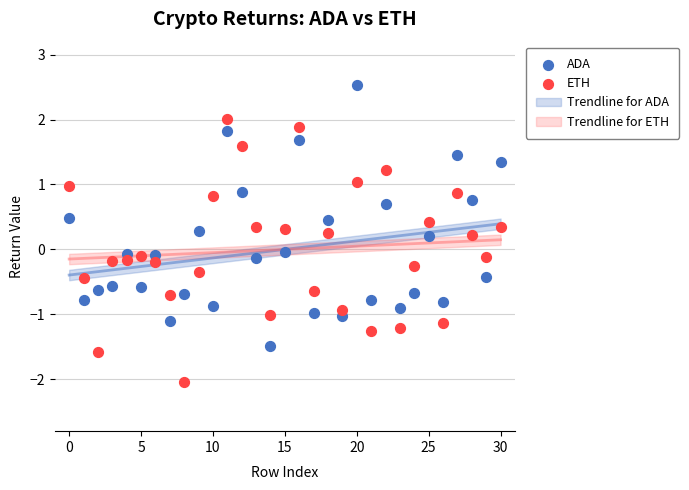

Across all data points, what is the range of Y values (max minus min)?

4.6